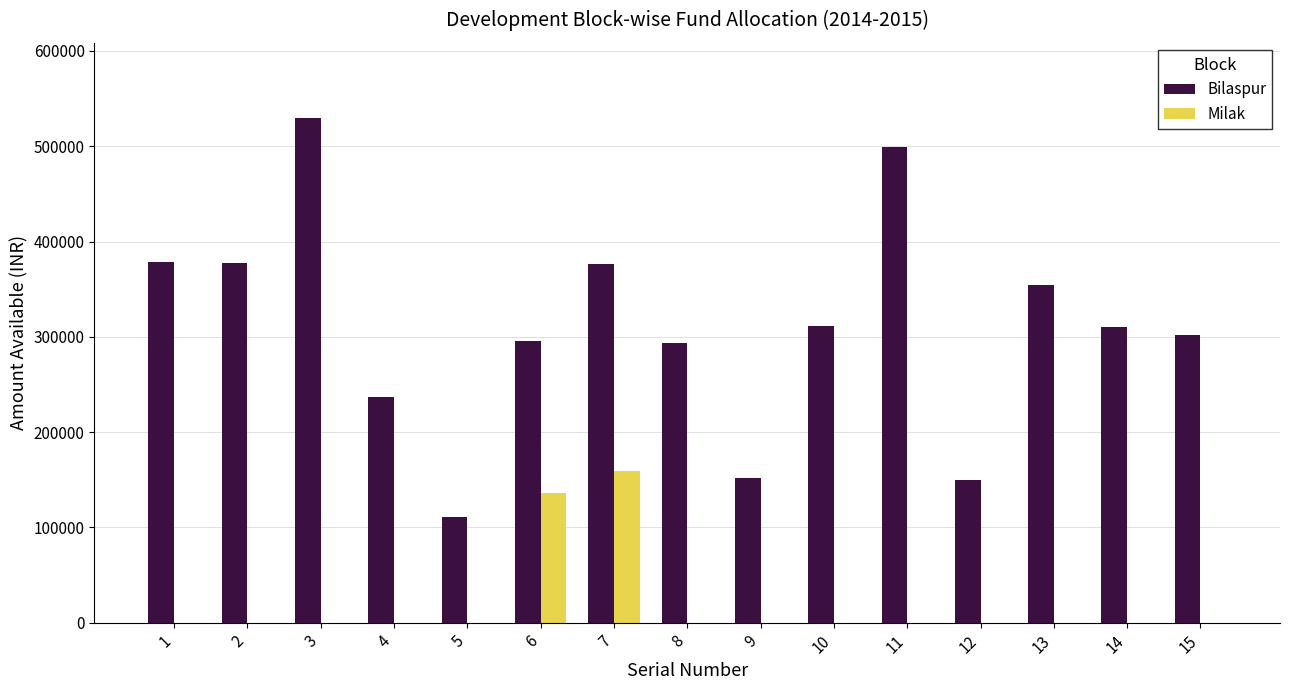

Between 4 and 5, which series saw the biggest shift?

Bilaspur